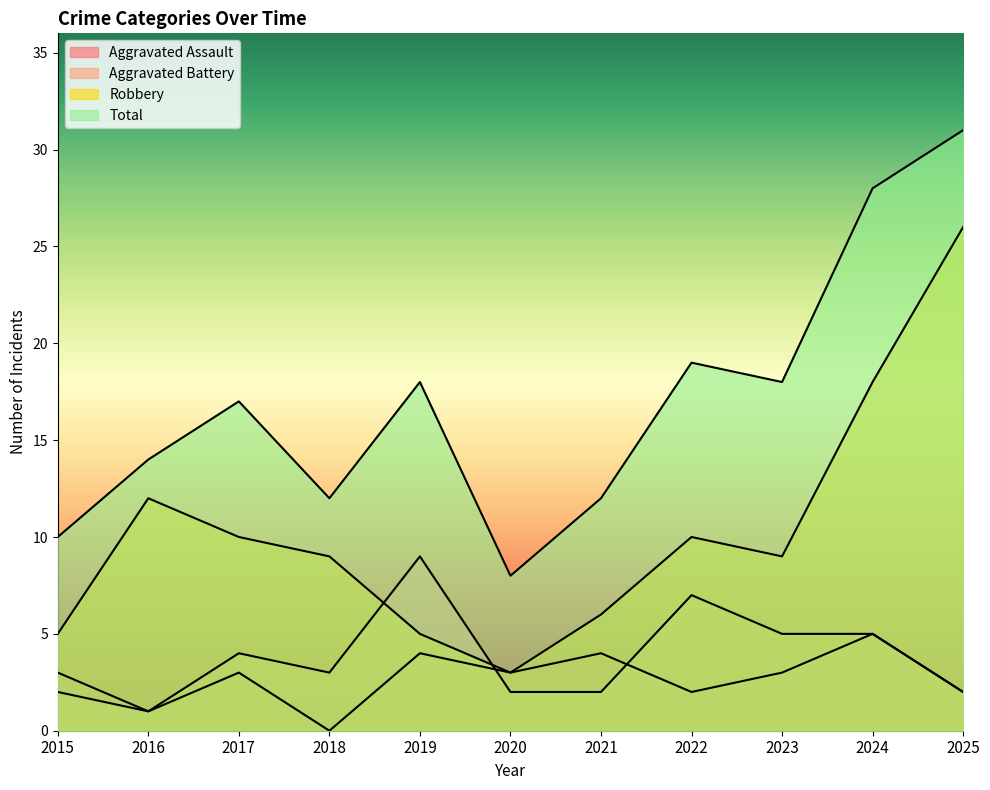

What value does the Aggravated Assault series have at 2022?

2